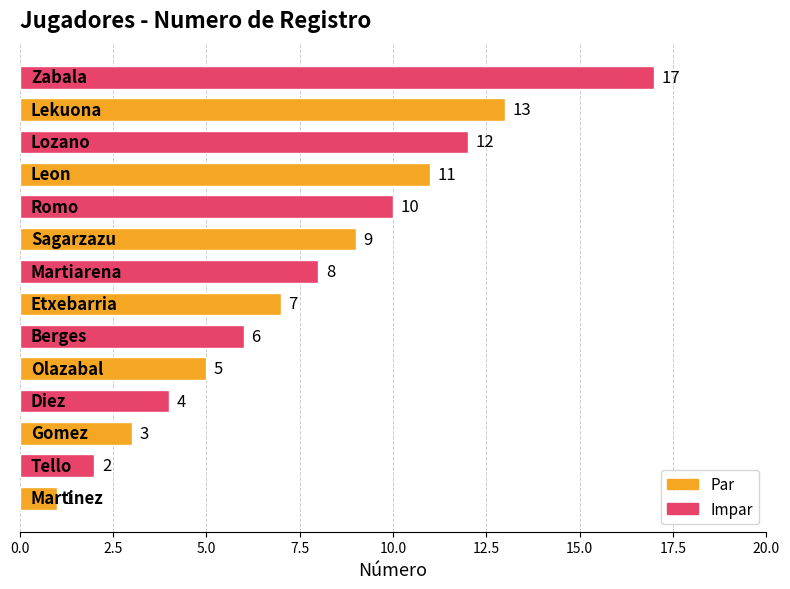

What is the average value?

8